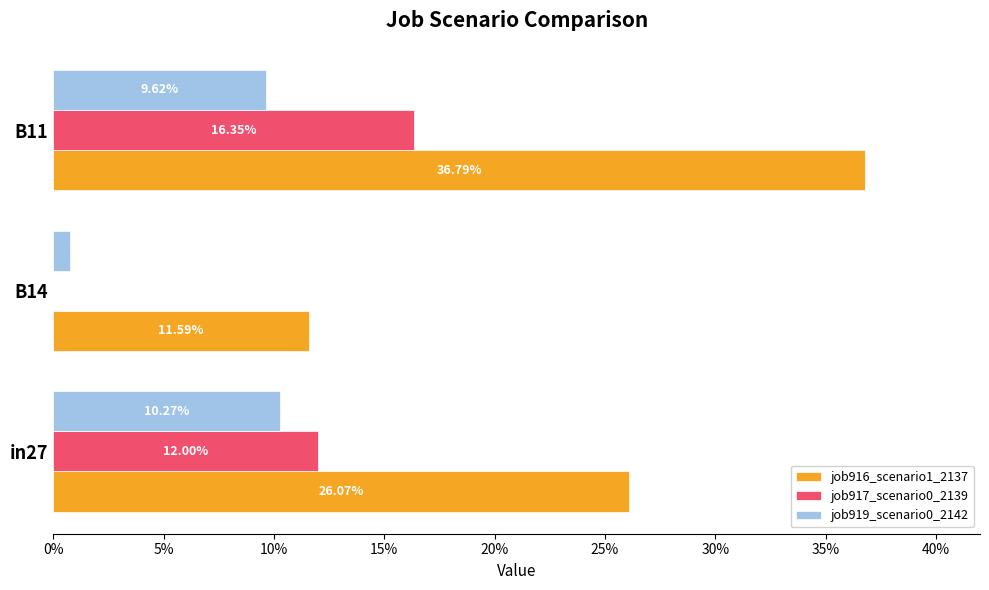

Reading right to left, transcribe all the data shown in this chart.

job916_scenario1_2137: 0.4	0.1	0.3
job917_scenario0_2139: 0.2	0.0	0.1
job919_scenario0_2142: 0.1	0.0	0.1